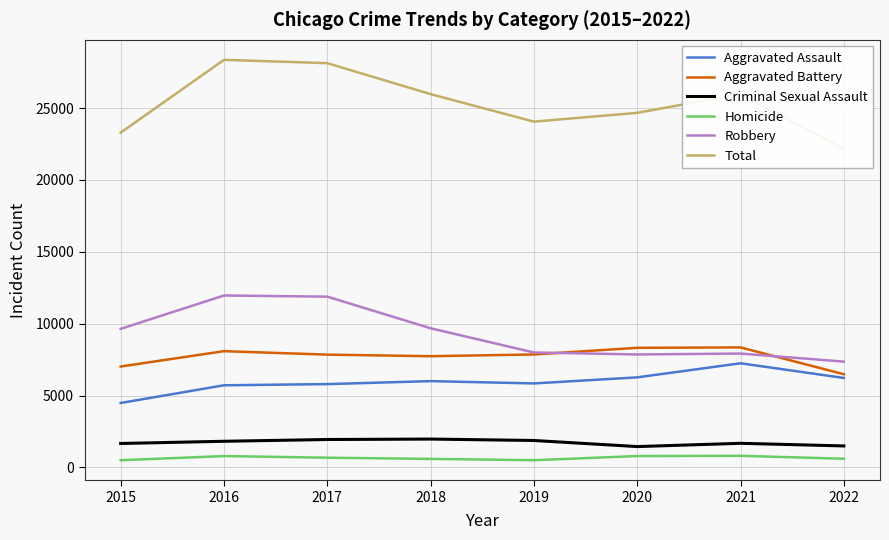

Does the chart have visible grid lines?

Yes